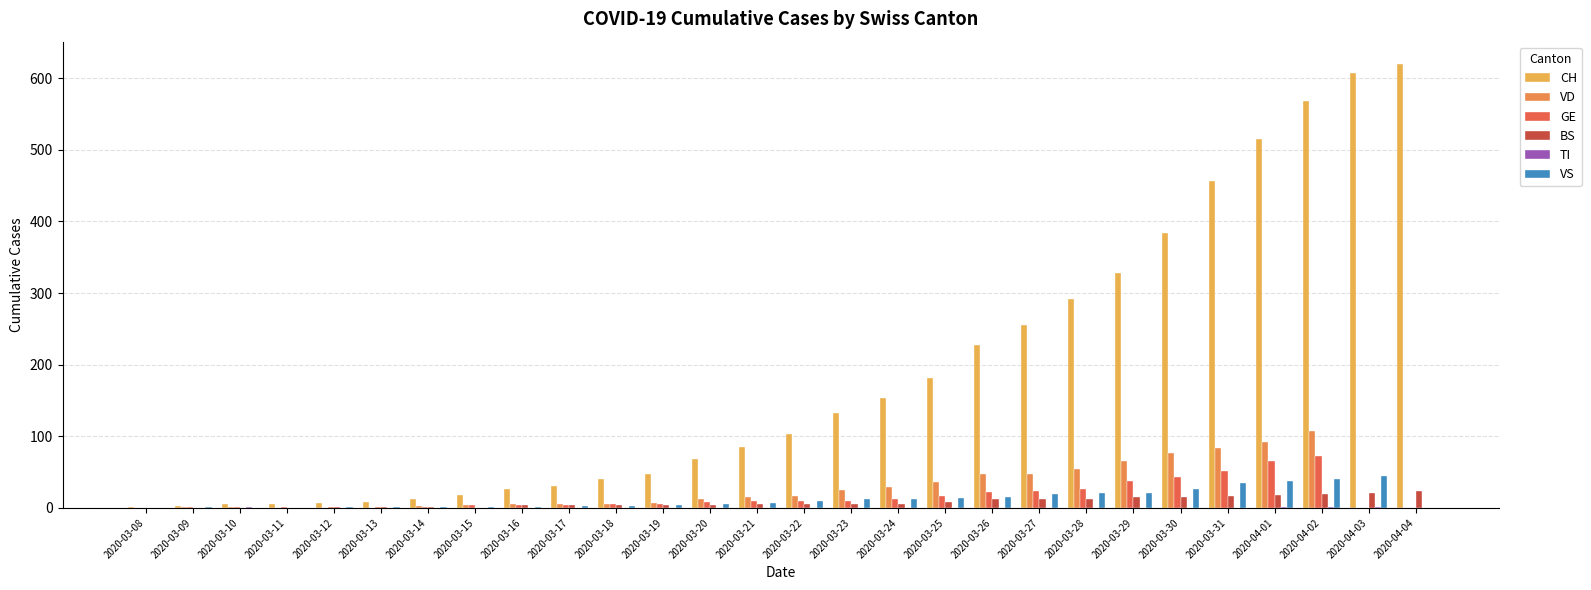

Is the value of GE at 2020-03-31 greater than the value of BS at 2020-03-30?

Yes